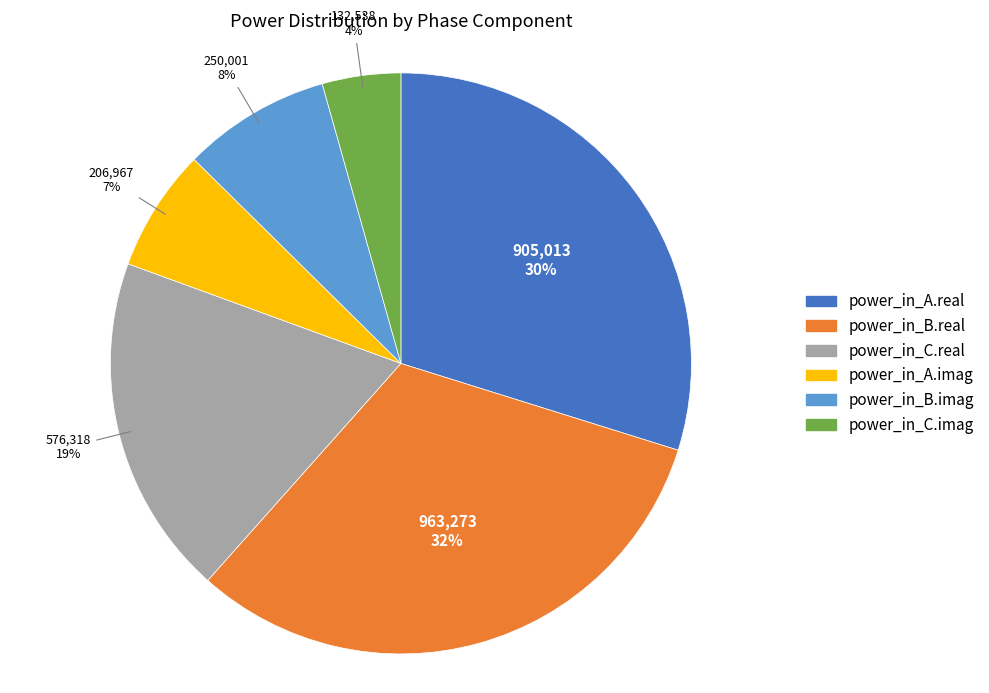

The power_in_A.imag slice represents 7% of the pie. True or false?

True